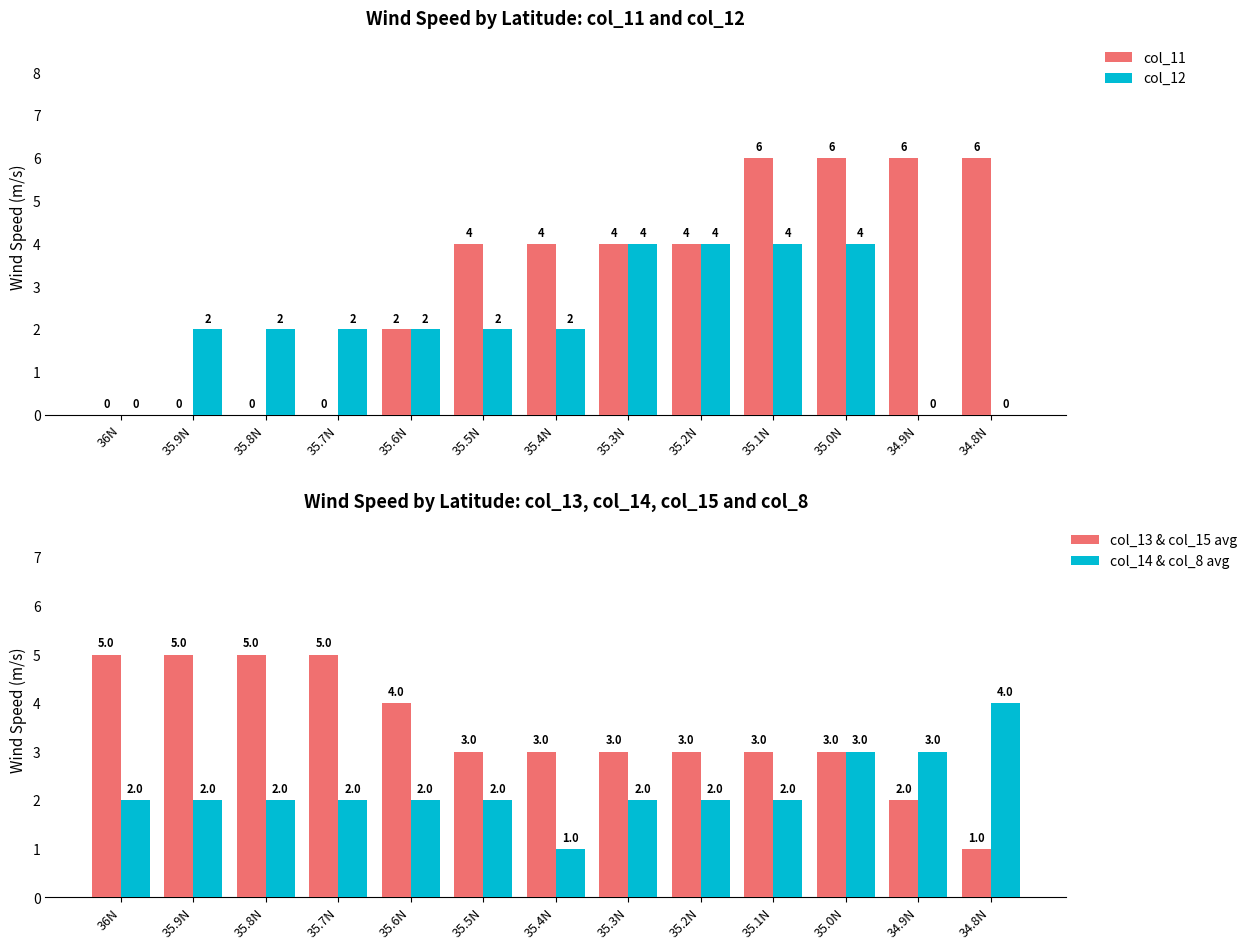

Which series has the largest range (max minus min)?

col_11